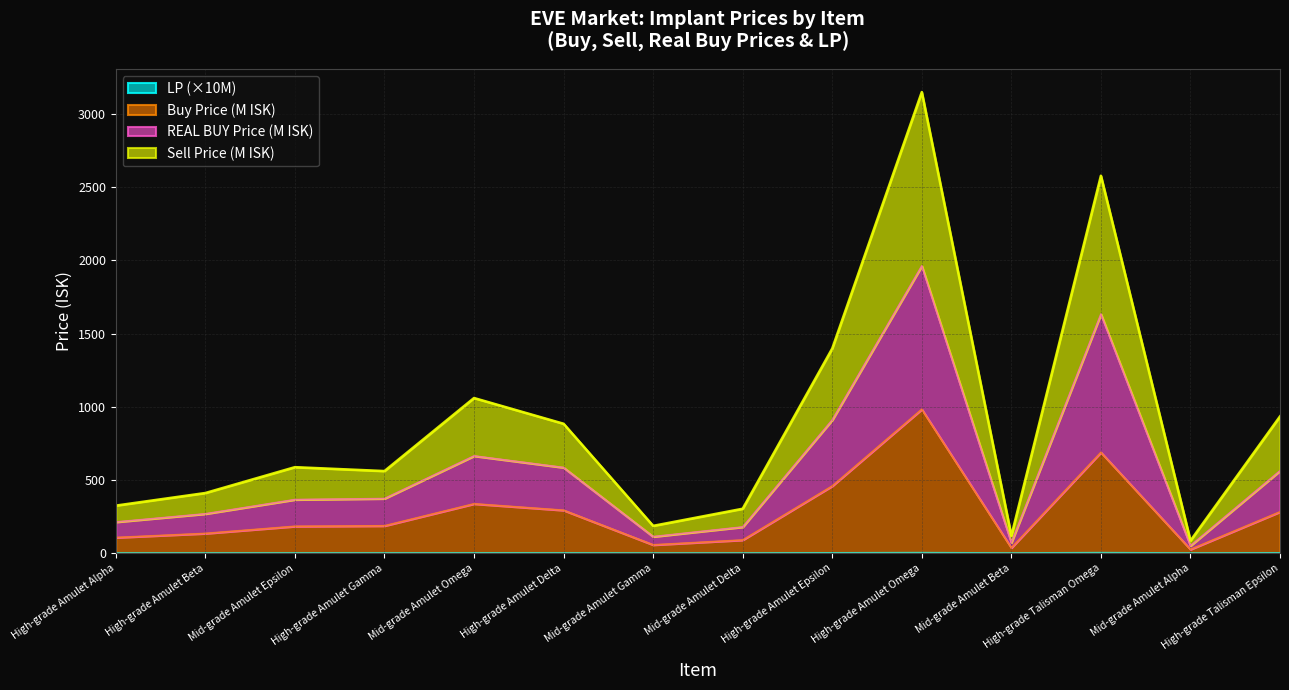

Is it true that LP equals 0.9 at Mid-grade Amulet Omega?

True